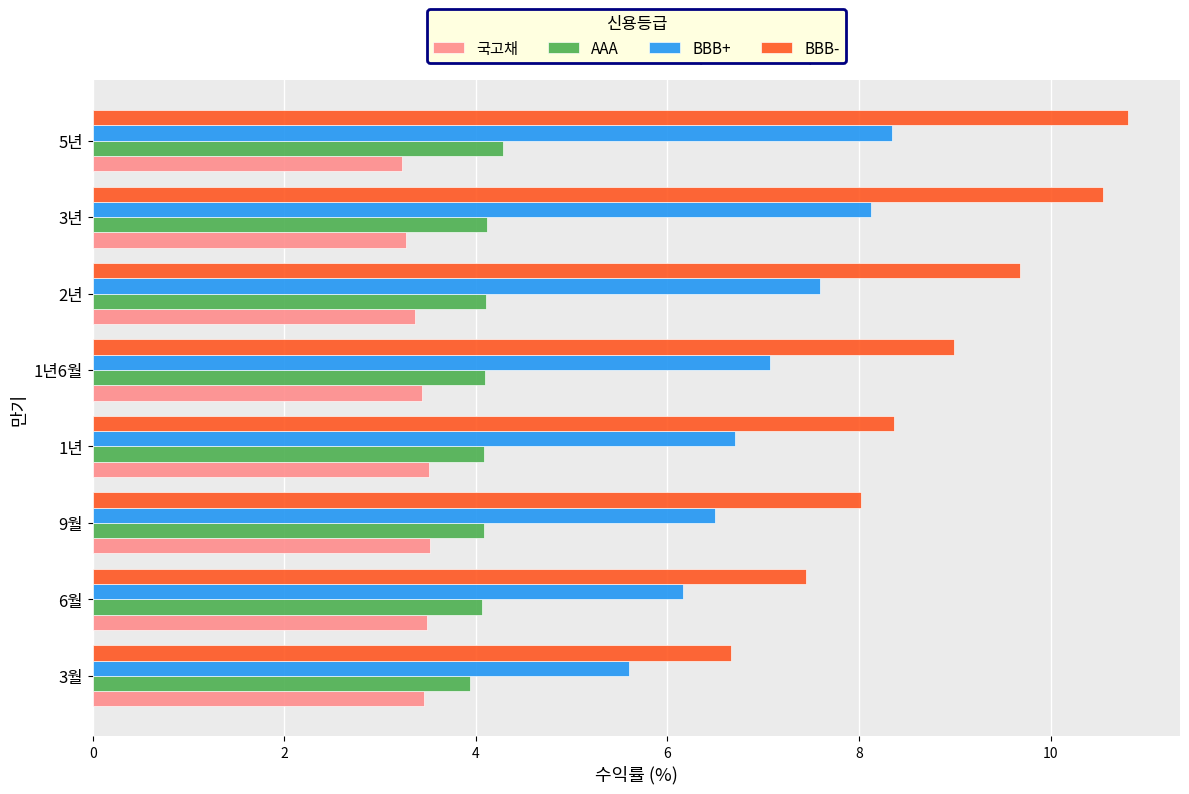

What is the spread (max minus min) of values at 2년?

6.3